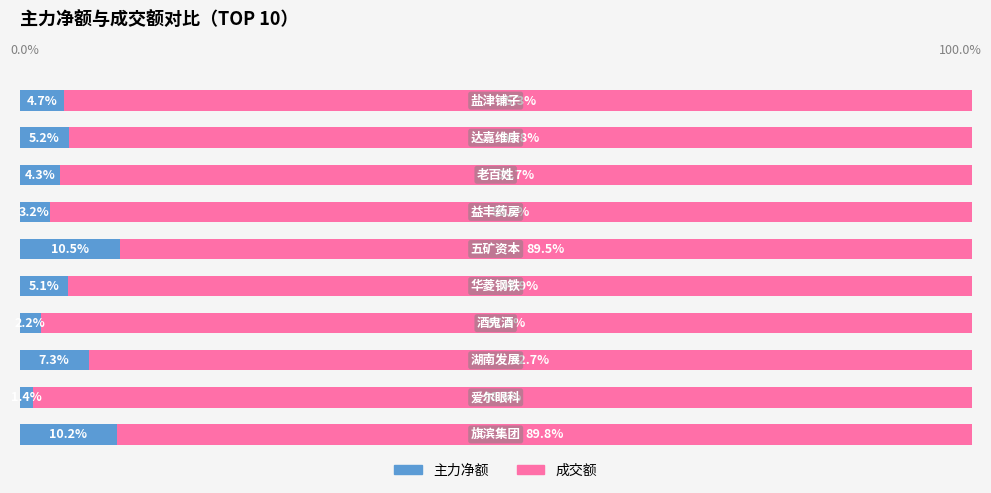

What are all the series names shown in the legend?

主力净额, 成交额